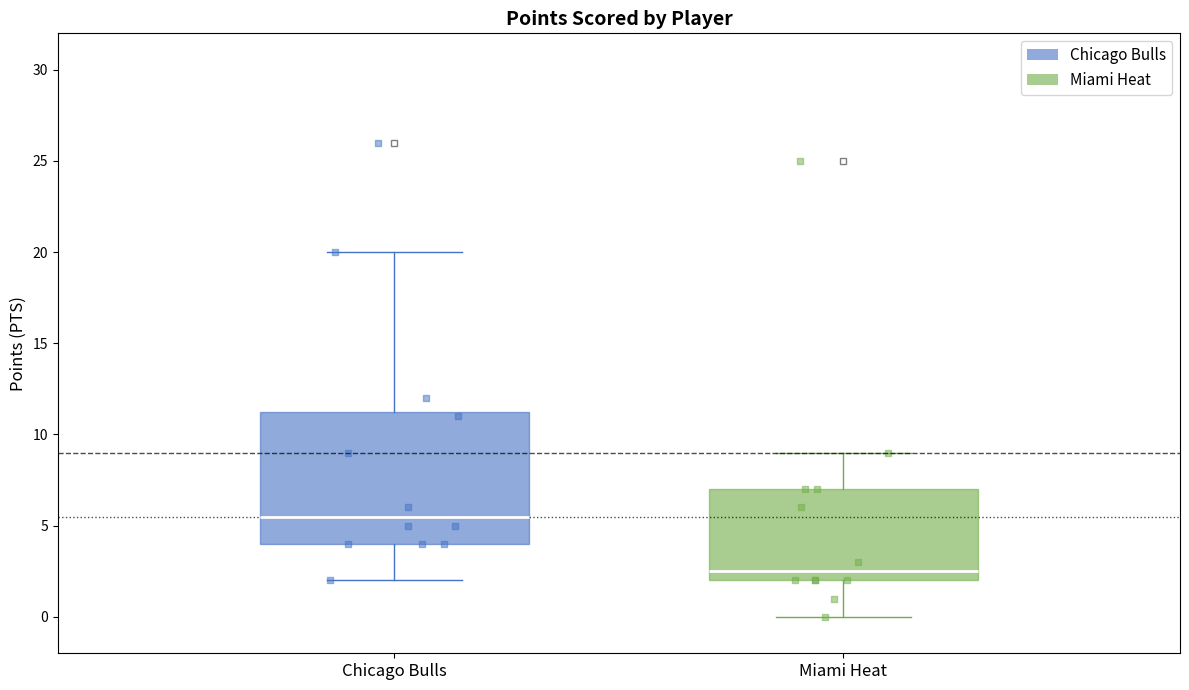

Which box's median line is the highest?

Chicago Bulls